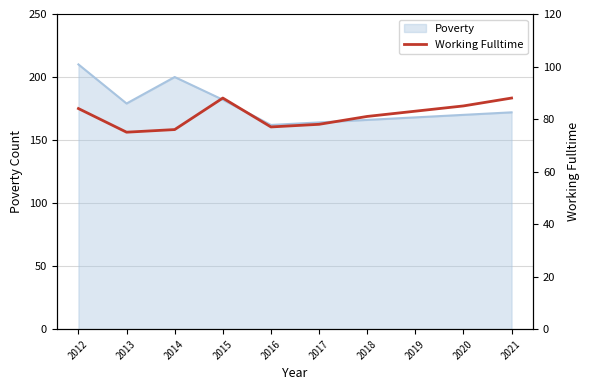

What is the change in value from 2019 to 2020?

+2